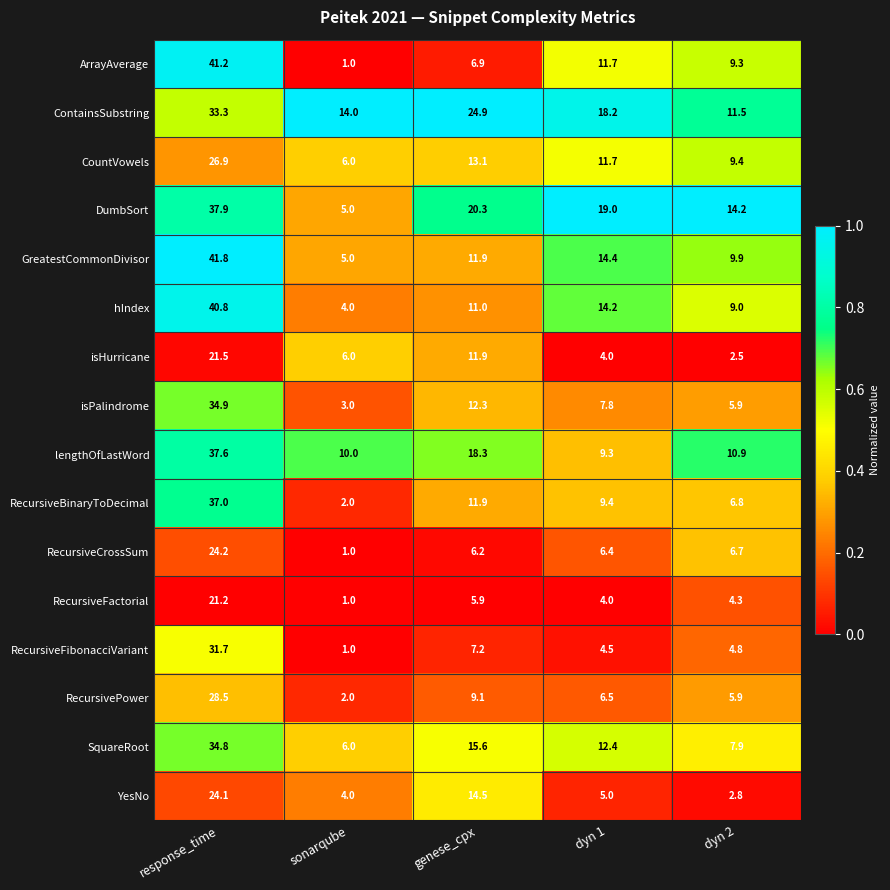

Where does the RecursiveCrossSum series first go above 6?

response_time